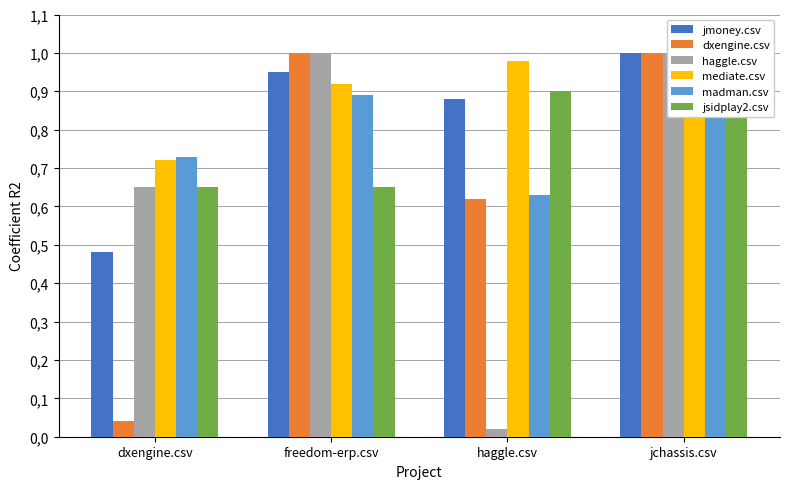

What are all the series names shown in the legend?

jmoney.csv, dxengine.csv, haggle.csv, mediate.csv, madman.csv, jsidplay2.csv